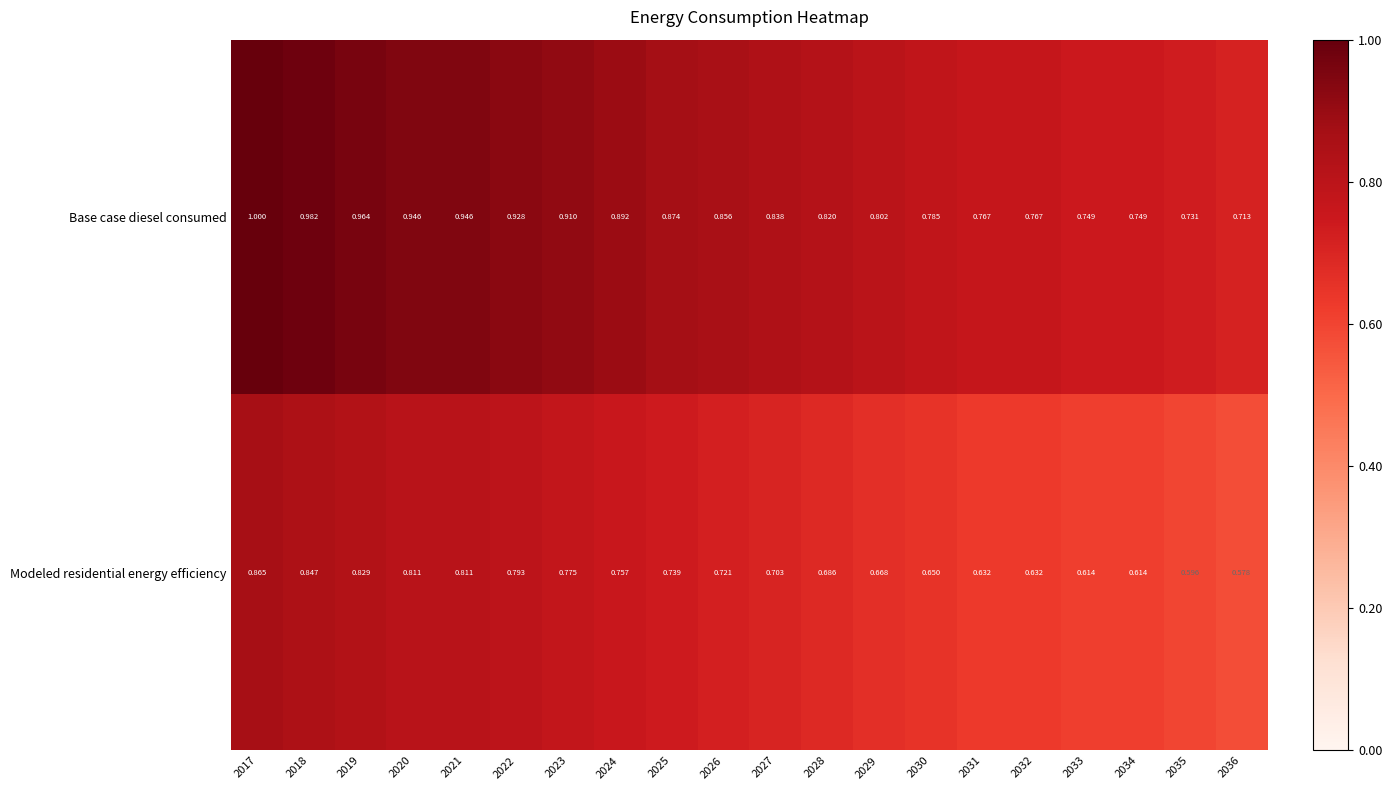

List the series in order of their peak value, lowest first.

Modeled residential energy efficiency, Base case diesel consumed